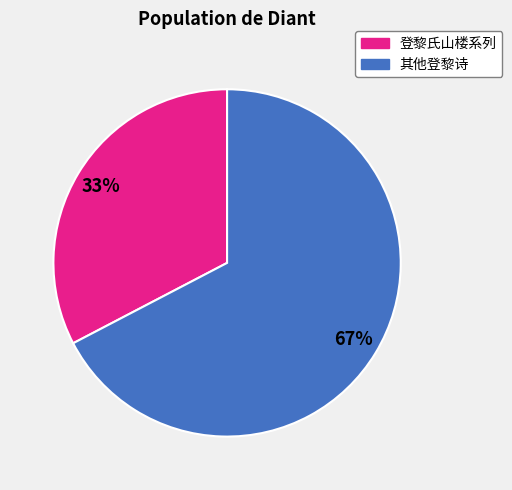

Which has a higher value, 其他登黎诗 or 登黎氏山楼系列?

其他登黎诗